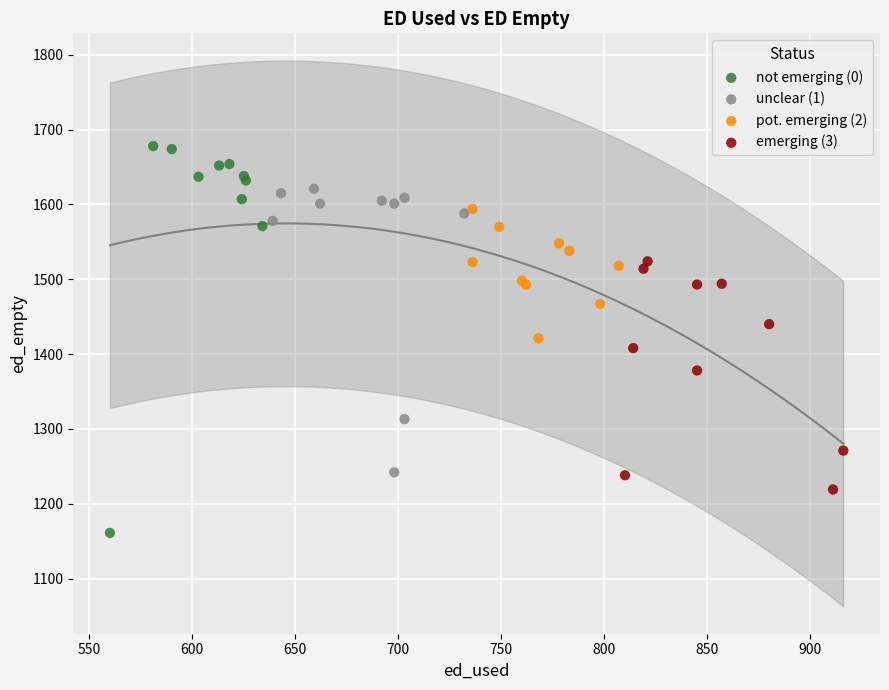

Which series reaches the maximum Y coordinate?

not emerging (0)